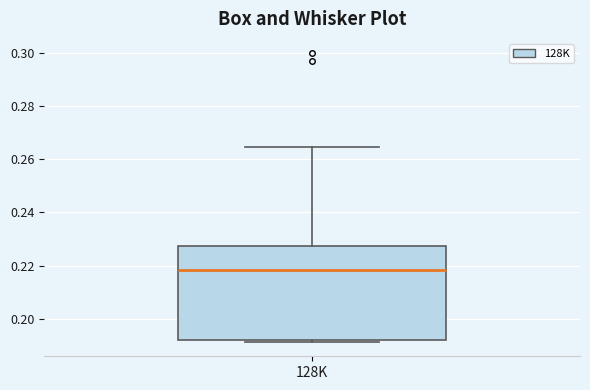

Where is the lower edge of the box for 128K on the y-axis? The values are not printed on the chart, so give them approximately, as read against the axis.

0.192